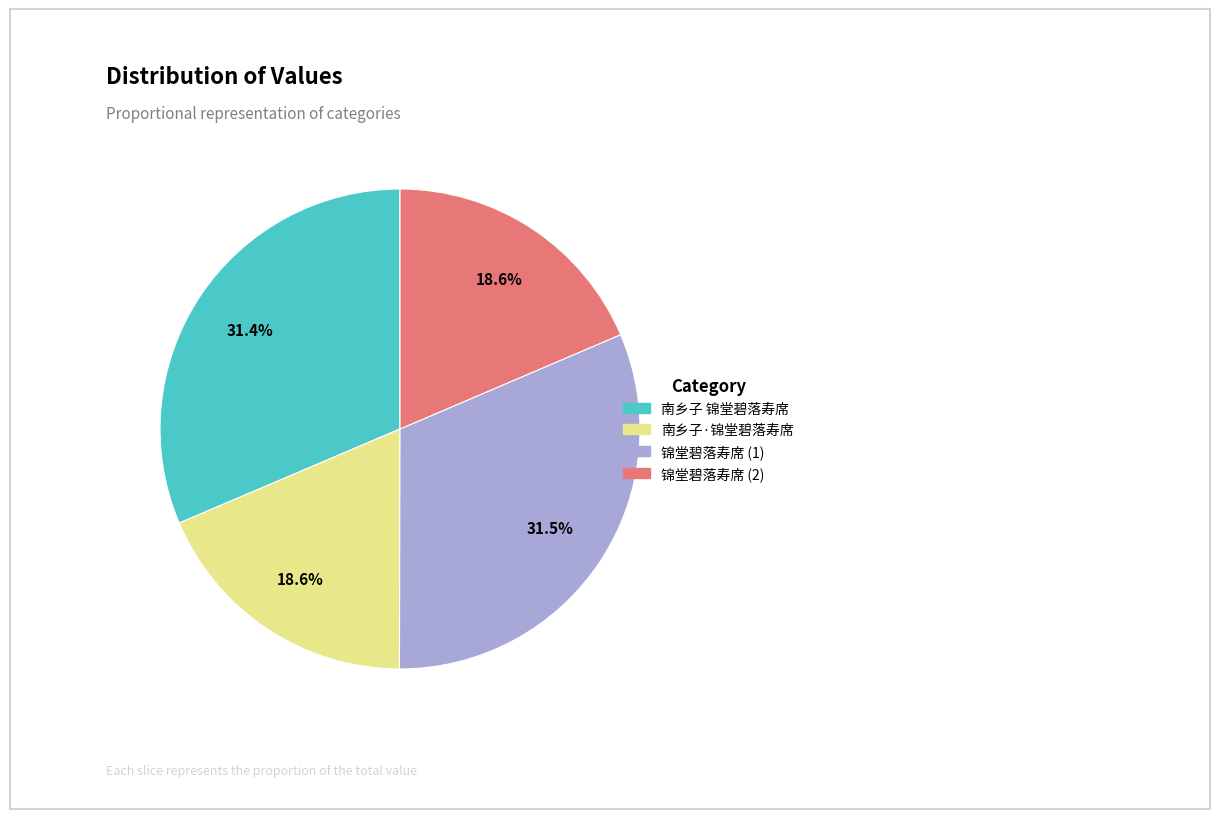

Is there any slice that represents more than half of the pie?

No